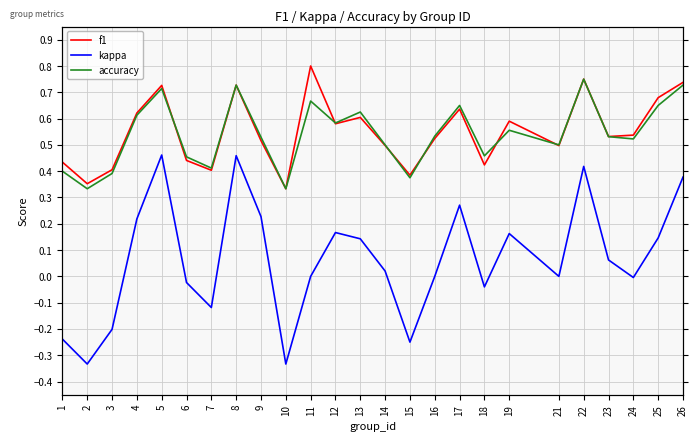

What is the value of the accuracy point at the 17th from the left?

0.7